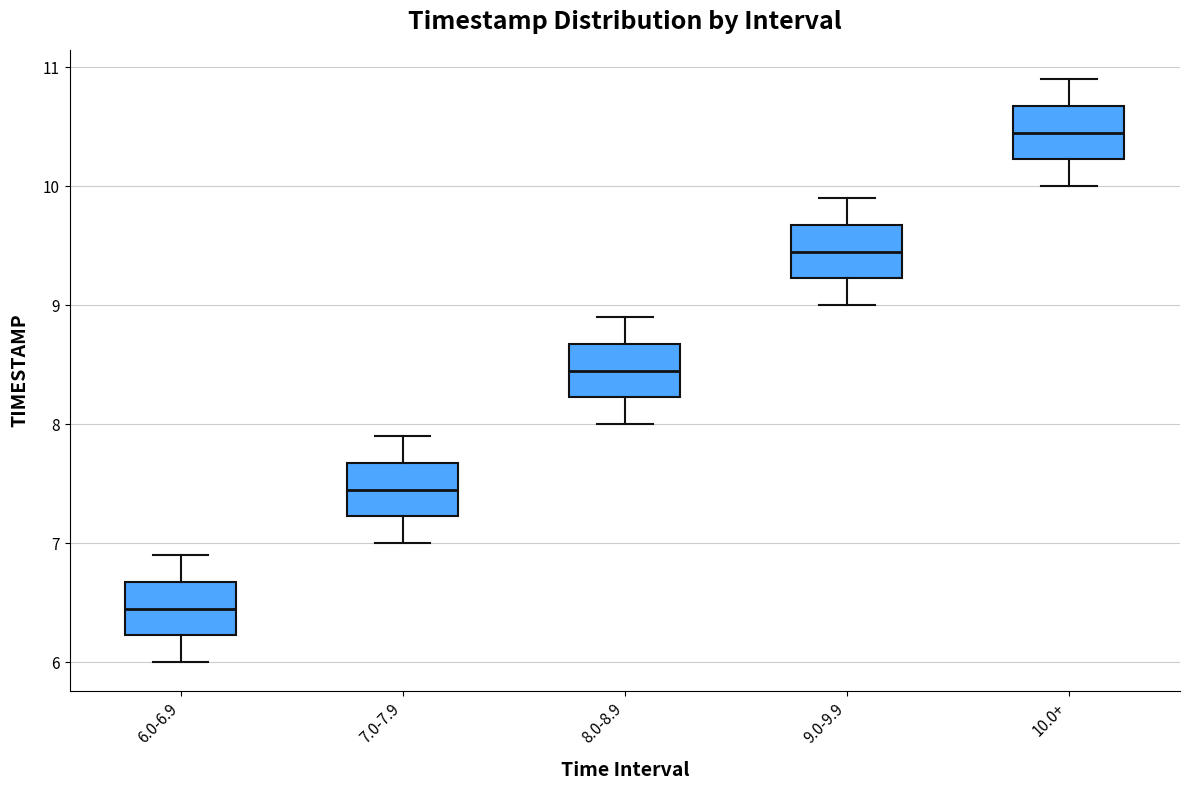

Reading left to right, transcribe this box plot: for each box, give where its median line is, the range the box spans, and where its two whiskers end, as read against the y-axis. The values are not printed on the chart, so give them approximately, as read against the axis.

6.0-6.9: median 6.5, box 6.2 to 6.7, whiskers 6.0 to 6.9
7.0-7.9: median 7.5, box 7.2 to 7.7, whiskers 7.0 to 7.9
8.0-8.9: median 8.5, box 8.2 to 8.7, whiskers 8.0 to 8.9
9.0-9.9: median 9.5, box 9.2 to 9.7, whiskers 9.0 to 9.9
10.0+: median 10.5, box 10.2 to 10.7, whiskers 10.0 to 10.9